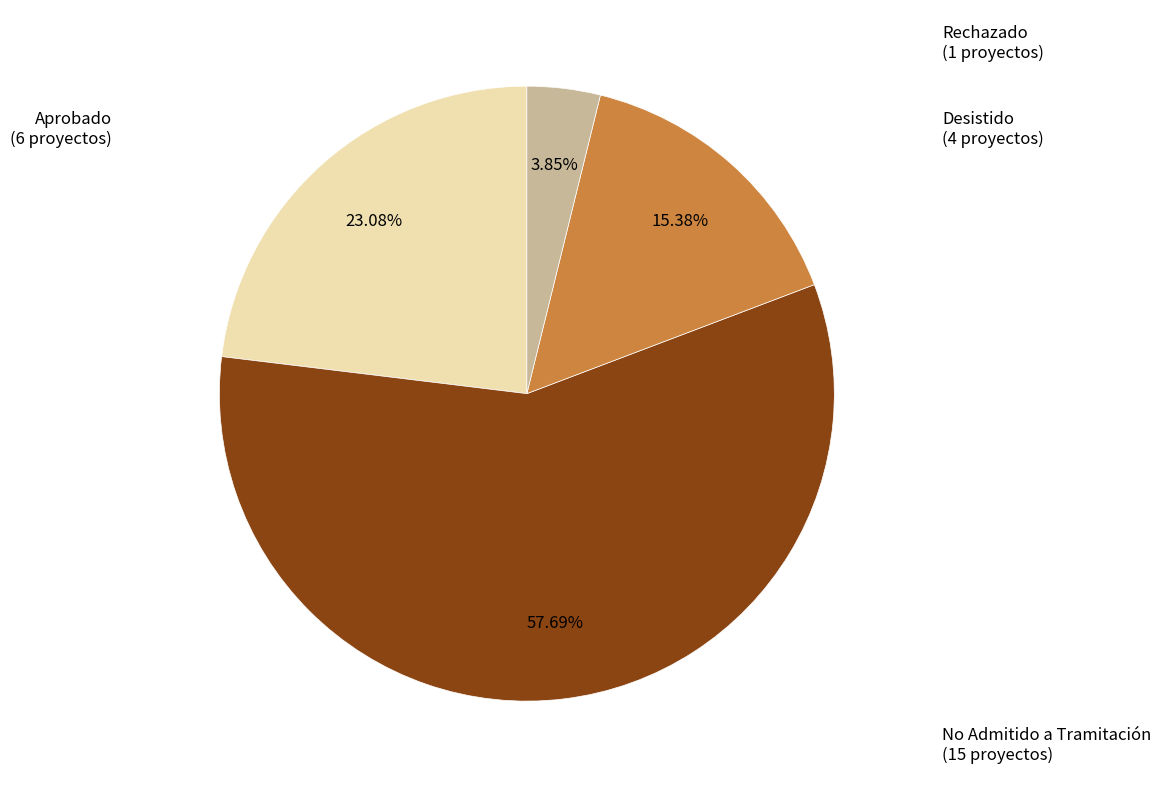

Is there a majority slice in this chart?

Yes